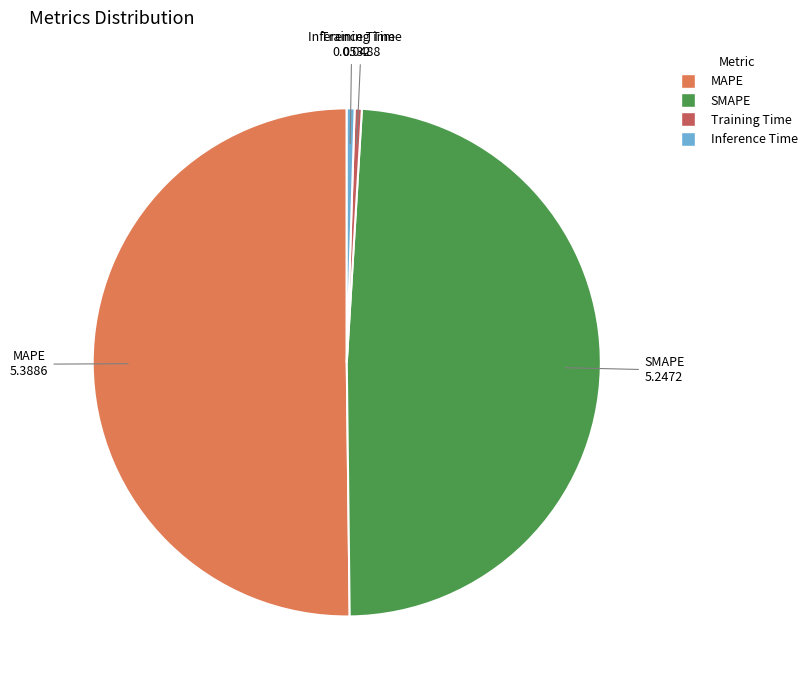

Is SMAPE the majority of the pie?

No